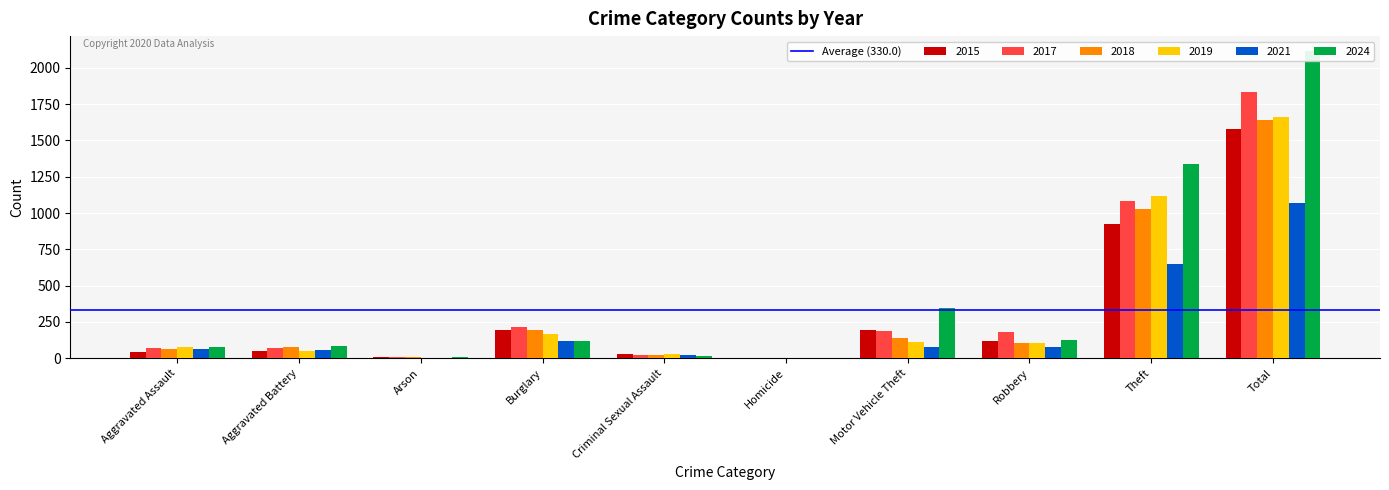

Reading left to right, list all the values displayed in this chart.

2015: Aggravated Assault=46	Aggravated Battery=52	Arson=8	Burglary=196	Criminal Sexual Assault=28	Homicide=5	Motor Vehicle Theft=192	Robbery=122	Theft=928	Total=1577
2017: Aggravated Assault=69	Aggravated Battery=69	Arson=7	Burglary=217	Criminal Sexual Assault=21	Homicide=4	Motor Vehicle Theft=187	Robbery=182	Theft=1081	Total=1837
2018: Aggravated Assault=61	Aggravated Battery=79	Arson=7	Burglary=194	Criminal Sexual Assault=24	Homicide=4	Motor Vehicle Theft=142	Robbery=106	Theft=1026	Total=1643
2019: Aggravated Assault=75	Aggravated Battery=49	Arson=5	Burglary=165	Criminal Sexual Assault=28	Homicide=4	Motor Vehicle Theft=112	Robbery=108	Theft=1115	Total=1661
2021: Aggravated Assault=61	Aggravated Battery=57	Arson=5	Burglary=117	Criminal Sexual Assault=22	Homicide=5	Motor Vehicle Theft=75	Robbery=78	Theft=649	Total=1069
2024: Aggravated Assault=80	Aggravated Battery=83	Arson=8	Burglary=116	Criminal Sexual Assault=16	Homicide=2	Motor Vehicle Theft=344	Robbery=128	Theft=1336	Total=2113